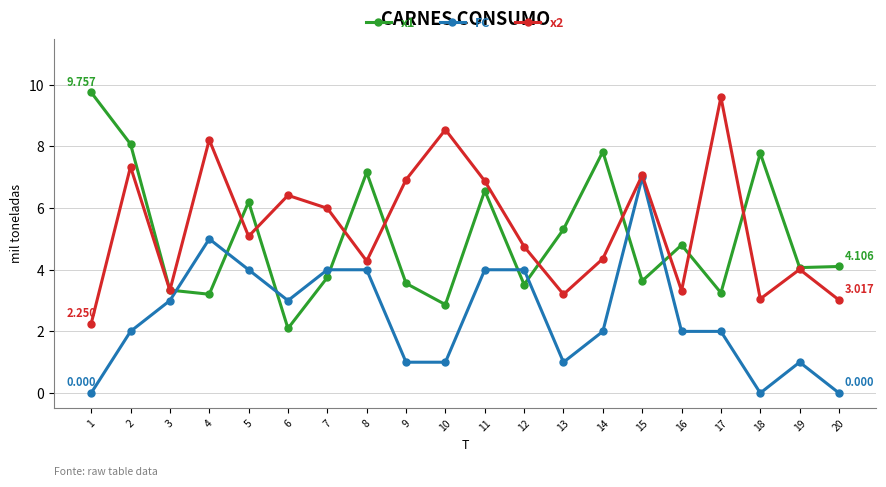

Rank the series at 20 from lowest to highest value.

FC, x2, x1